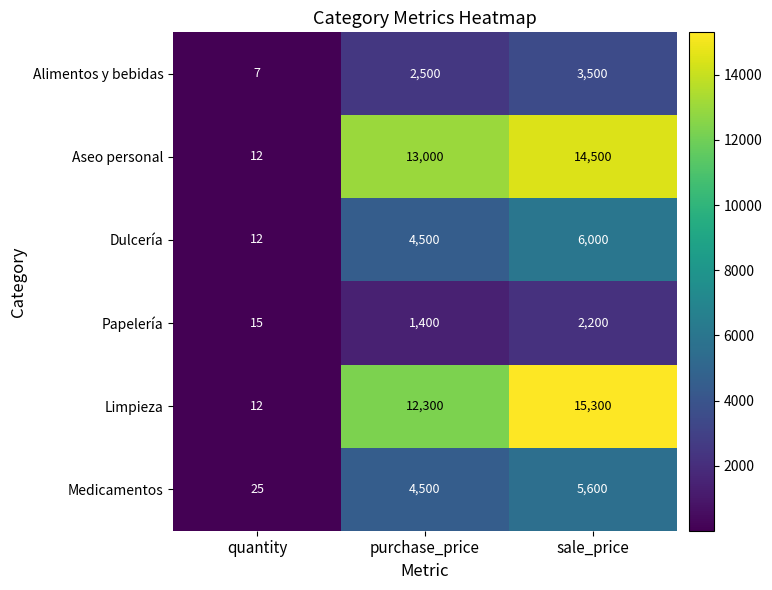

Which series has the widest spread of values?

Limpieza